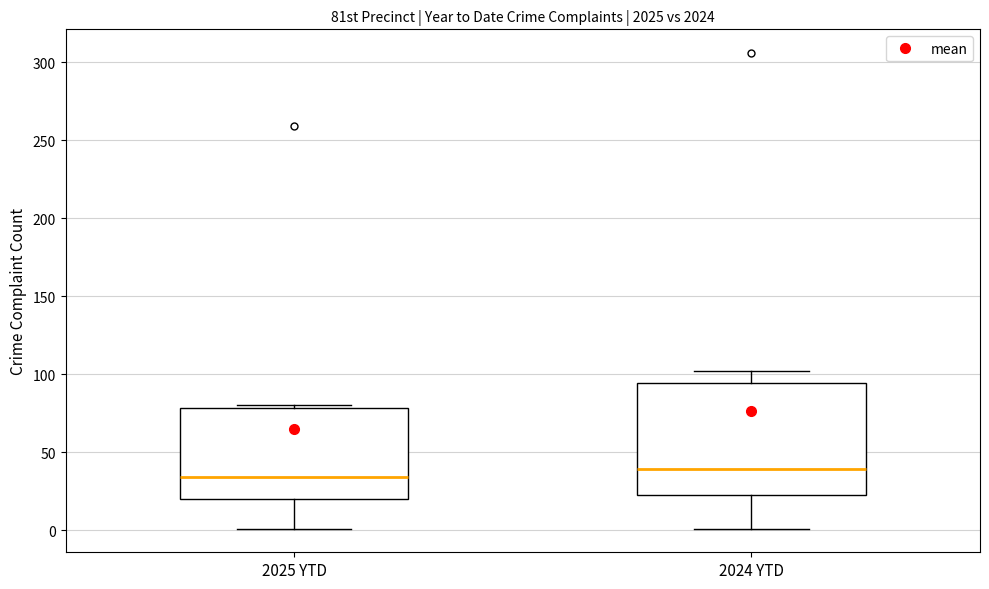

Reading left to right, transcribe this box plot: for each box, give where its median line is, the range the box spans, and where its two whiskers end, as read against the y-axis. The values are not printed on the chart, so give them approximately, as read against the axis.

2025 YTD: median 35, box 20 to 80, whiskers 0 to 80
2024 YTD: median 40, box 25 to 95, whiskers 0 to 100